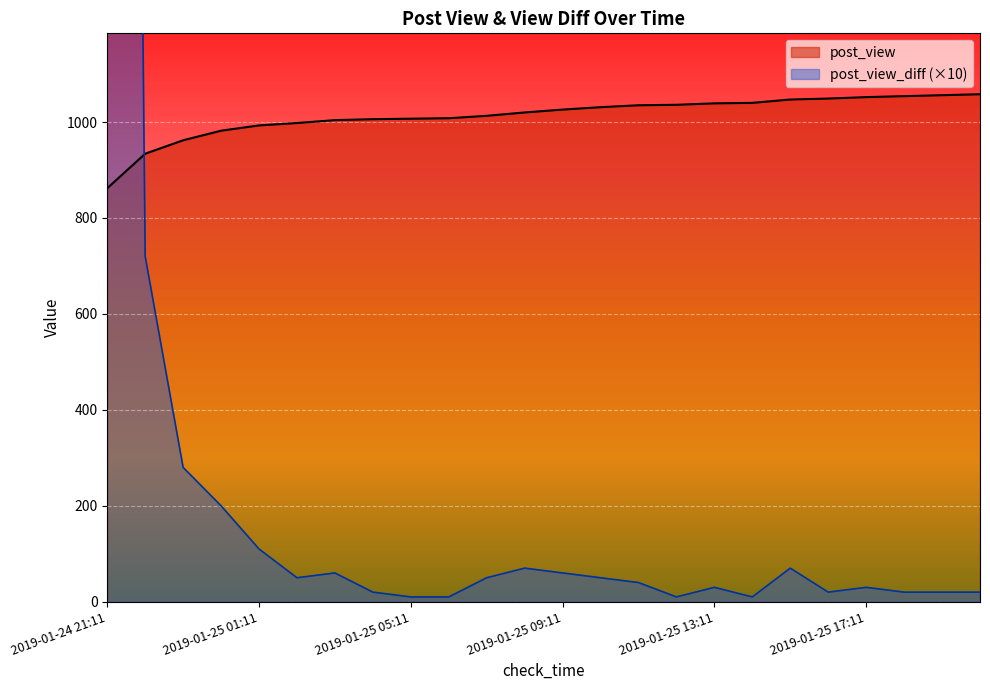

Reading right to left, list all the values displayed in this chart.

post_view: 1058	1056	1054	1052	1049	1047	1040	1039	1036	1035	1031	1026	1020	1013	1008	1007	1006	1004	998	993	982	962	934	862
post_view_diff: 20	20	20	30	20	70	10	30	10	40	50	60	70	50	10	10	20	60	50	110	200	280	720	8620